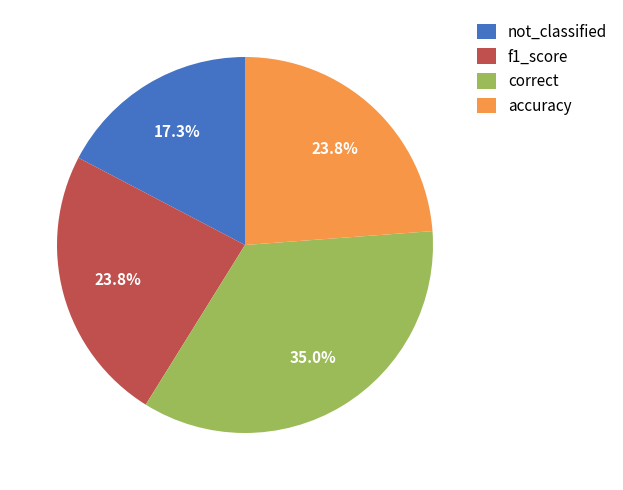

To the nearest percent, what is the combined percentage of f1_score and not_classified?

41%